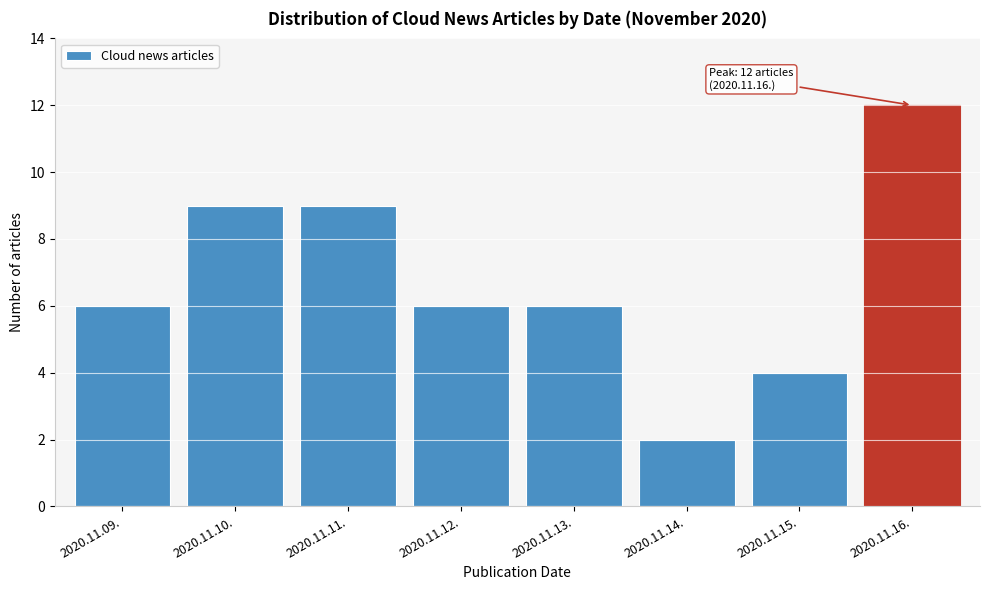

Reading right to left, list all the values displayed in this chart.

2020.11.16.=12	2020.11.15.=4	2020.11.14.=2	2020.11.13.=6	2020.11.12.=6	2020.11.11.=9	2020.11.10.=9	2020.11.09.=6